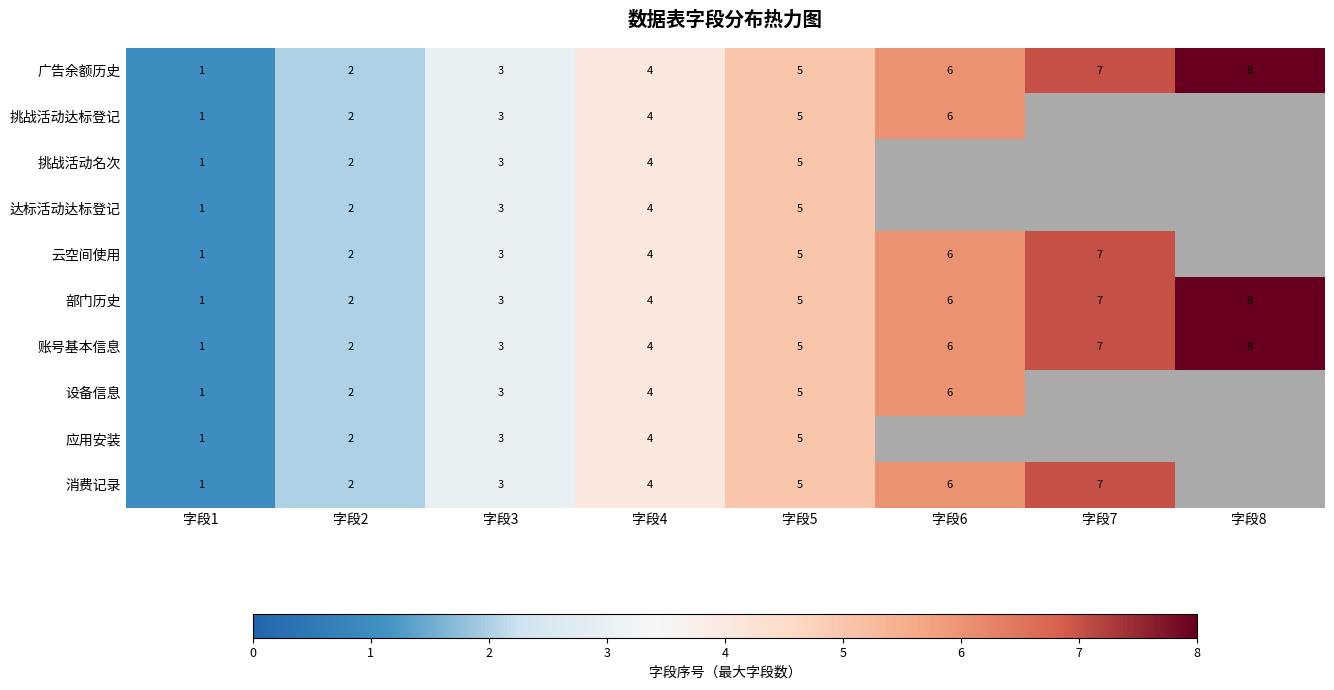

Is the value of 广告余额历史 at 字段4 greater than the value of 云空间使用 at 字段6?

No